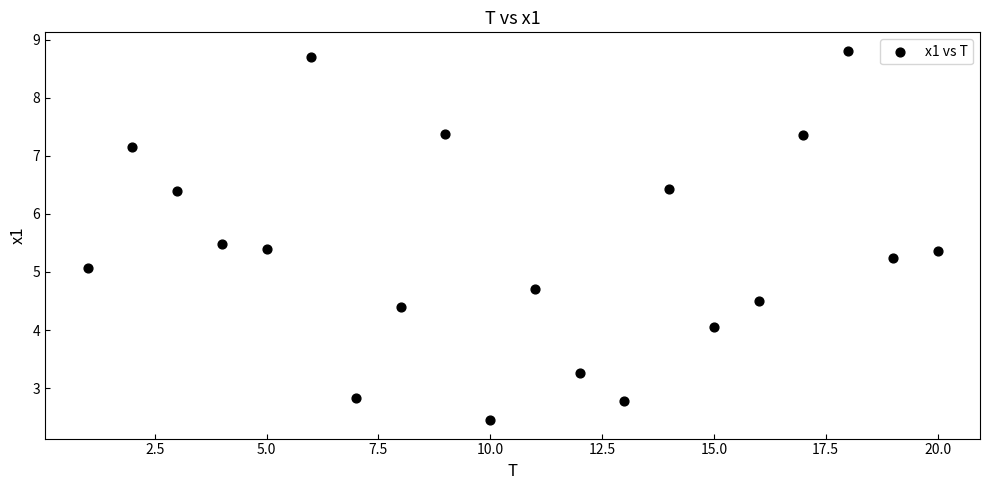

What is the range of X values (max minus min)?

19.0